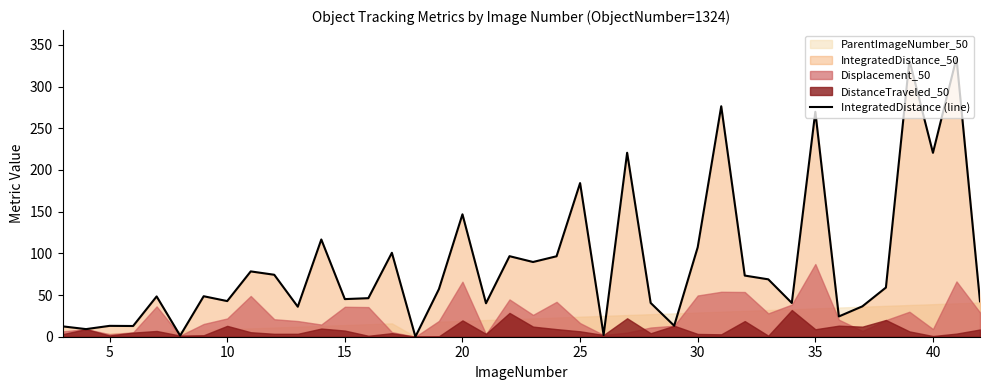

What is the sum of all values?

3556.8